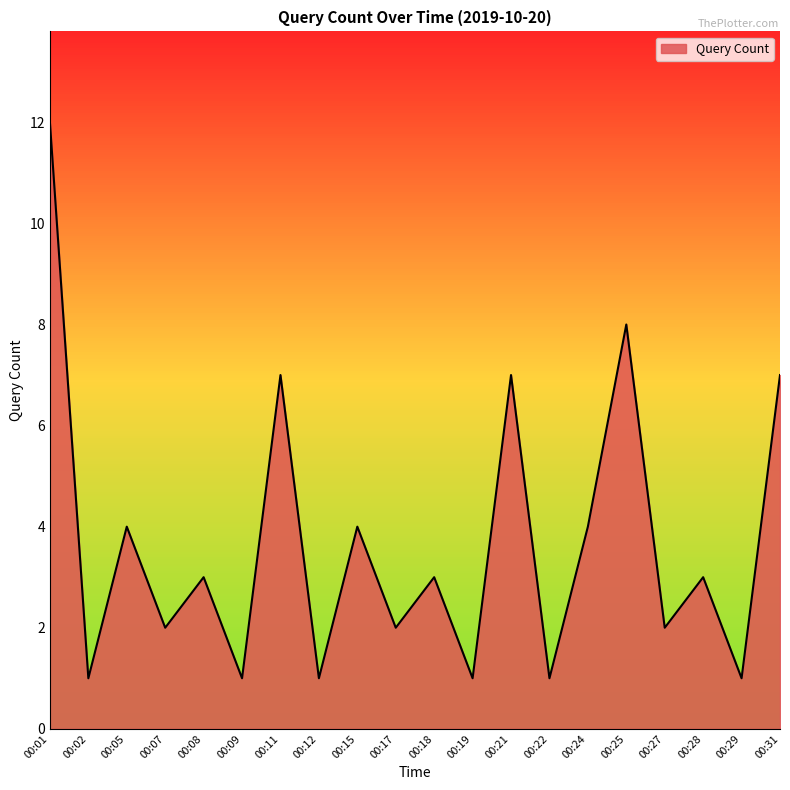

Reading left to right, extract all data points from this chart.

00:01=12	00:02=1	00:05=4	00:07=2	00:08=3	00:09=1	00:11=7	00:12=1	00:15=4	00:17=2	00:18=3	00:19=1	00:21=7	00:22=1	00:24=4	00:25=8	00:27=2	00:28=3	00:29=1	00:31=7